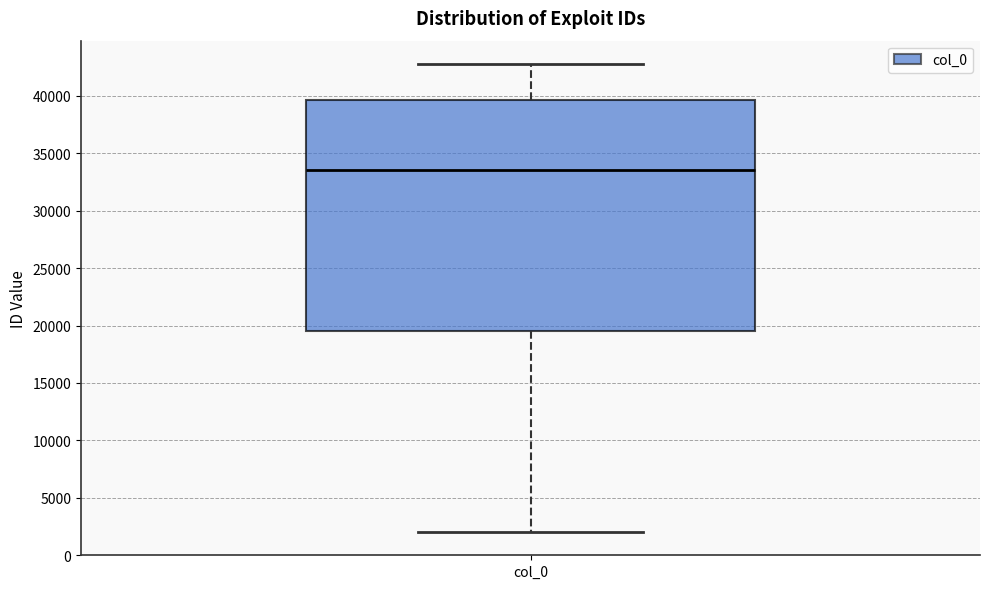

Transcribe this box plot: give where the median line is, the range the box spans, and where the two whiskers end, as read against the y-axis. The values are not printed on the chart, so give them approximately, as read against the axis.

median 33500, box 19500 to 39500, whiskers 2000 to 43000